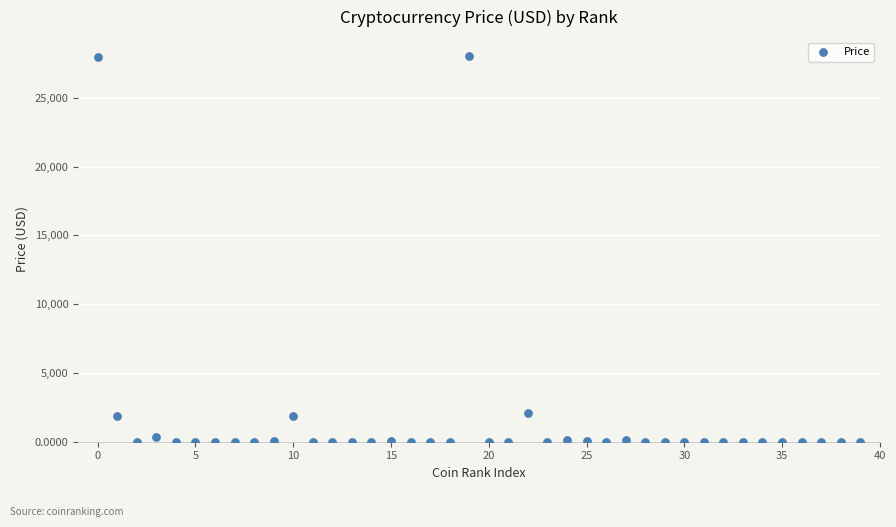

What is the range of Y values (max minus min)?

28016.0